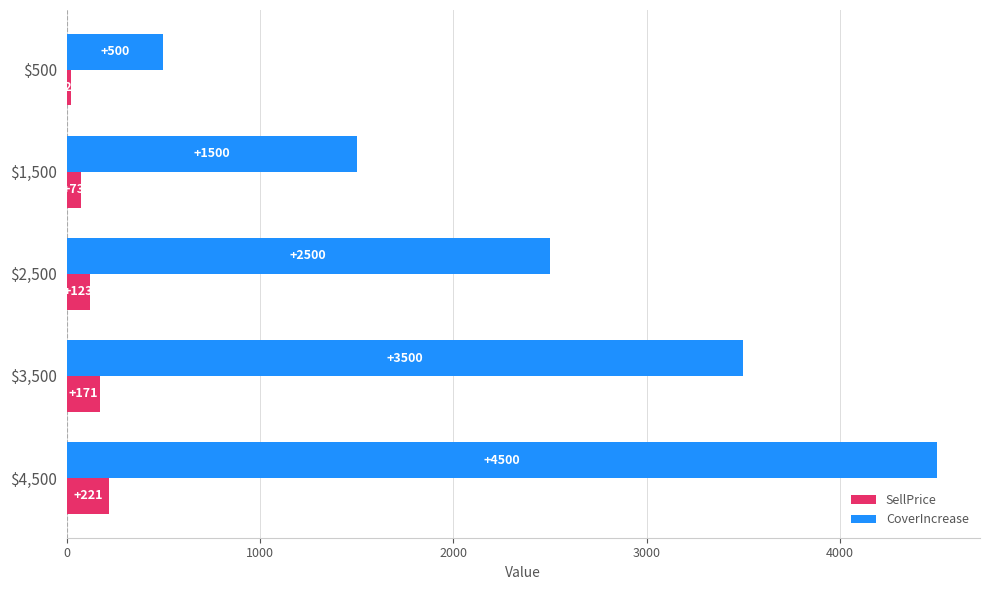

Where is CoverIncrease nearest to the value 2500?

$2,500